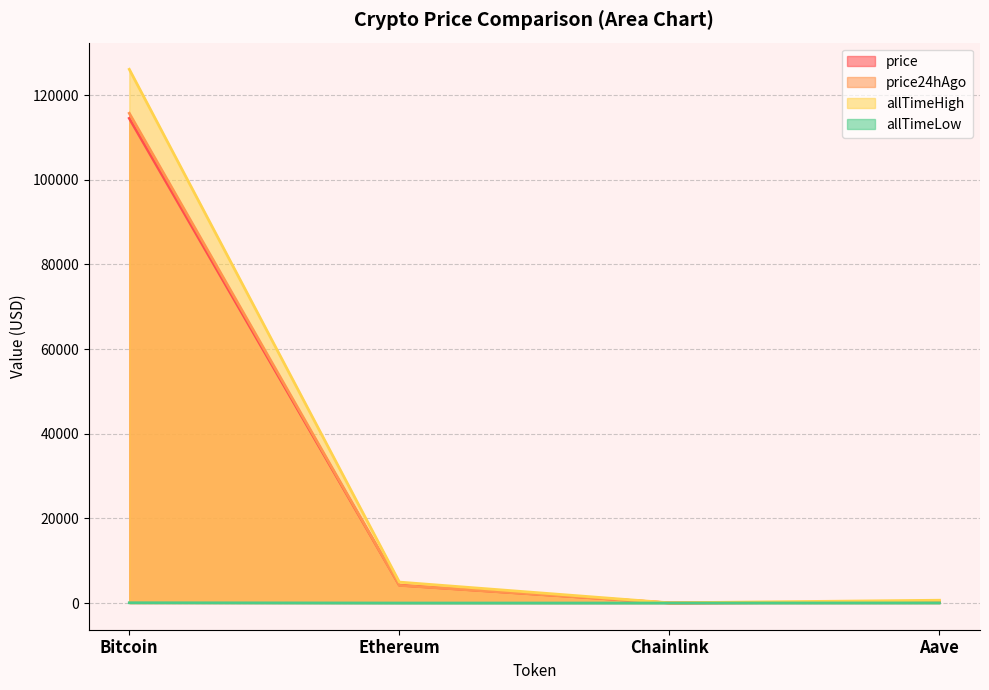

How many intersections are there between price and price24hAgo?

1